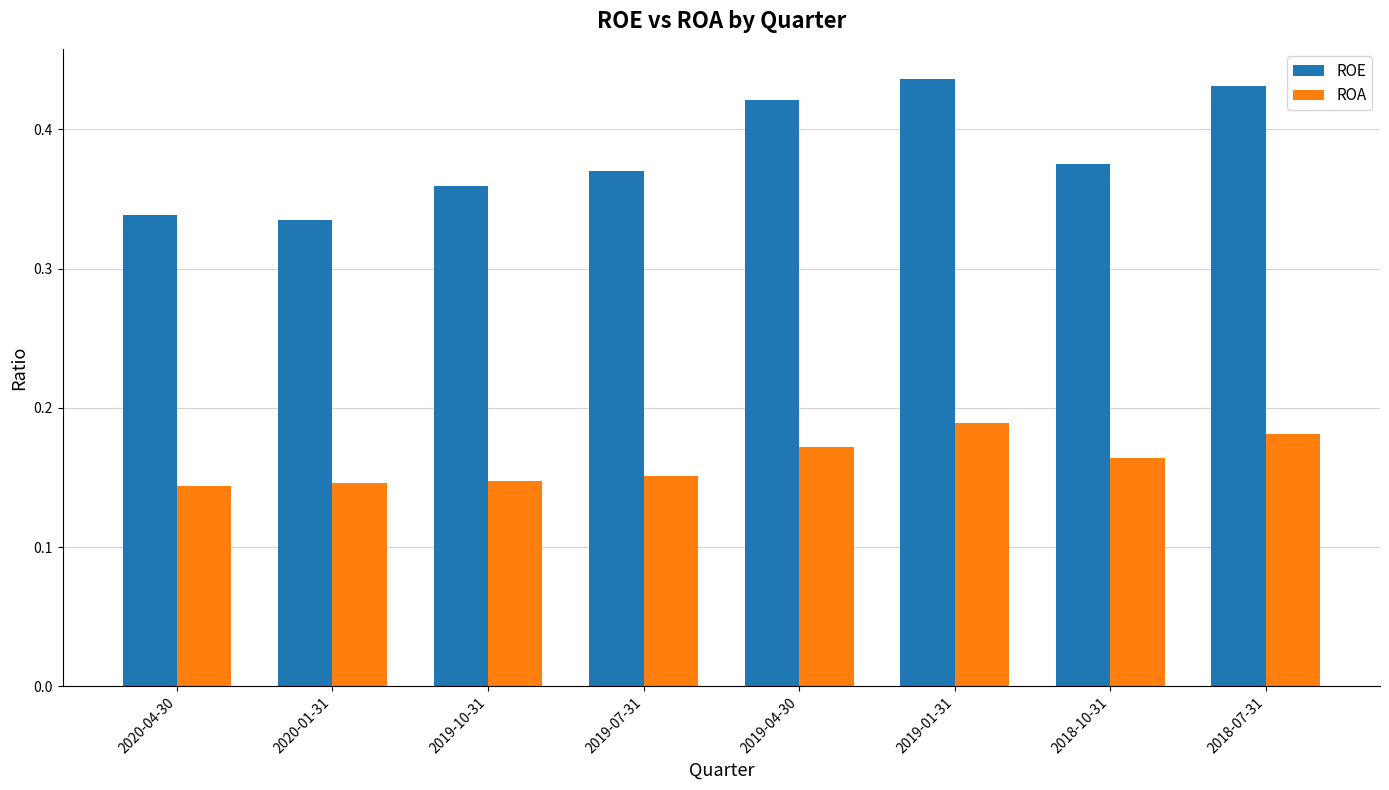

Rank the series by their average value, from highest to lowest.

ROE, ROA